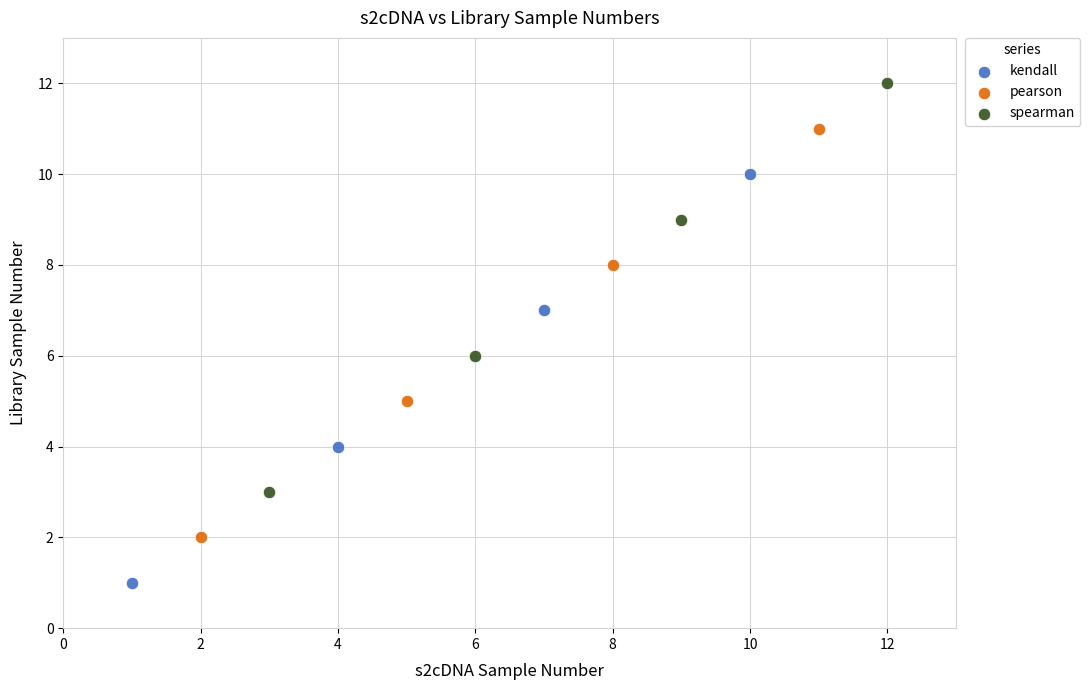

Which series reaches the minimum Y coordinate?

kendall